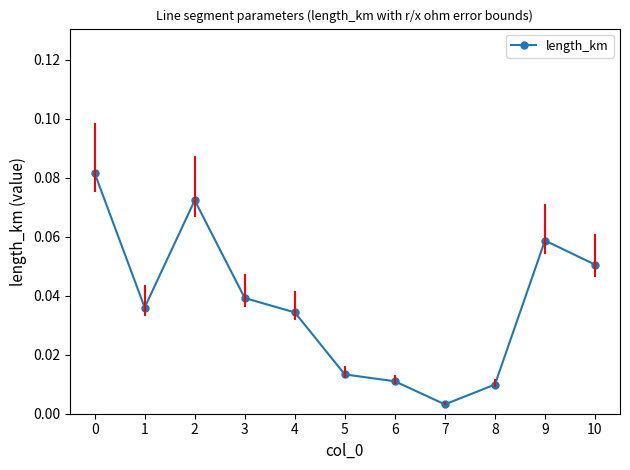

Between 6 and 7, which is larger?

6